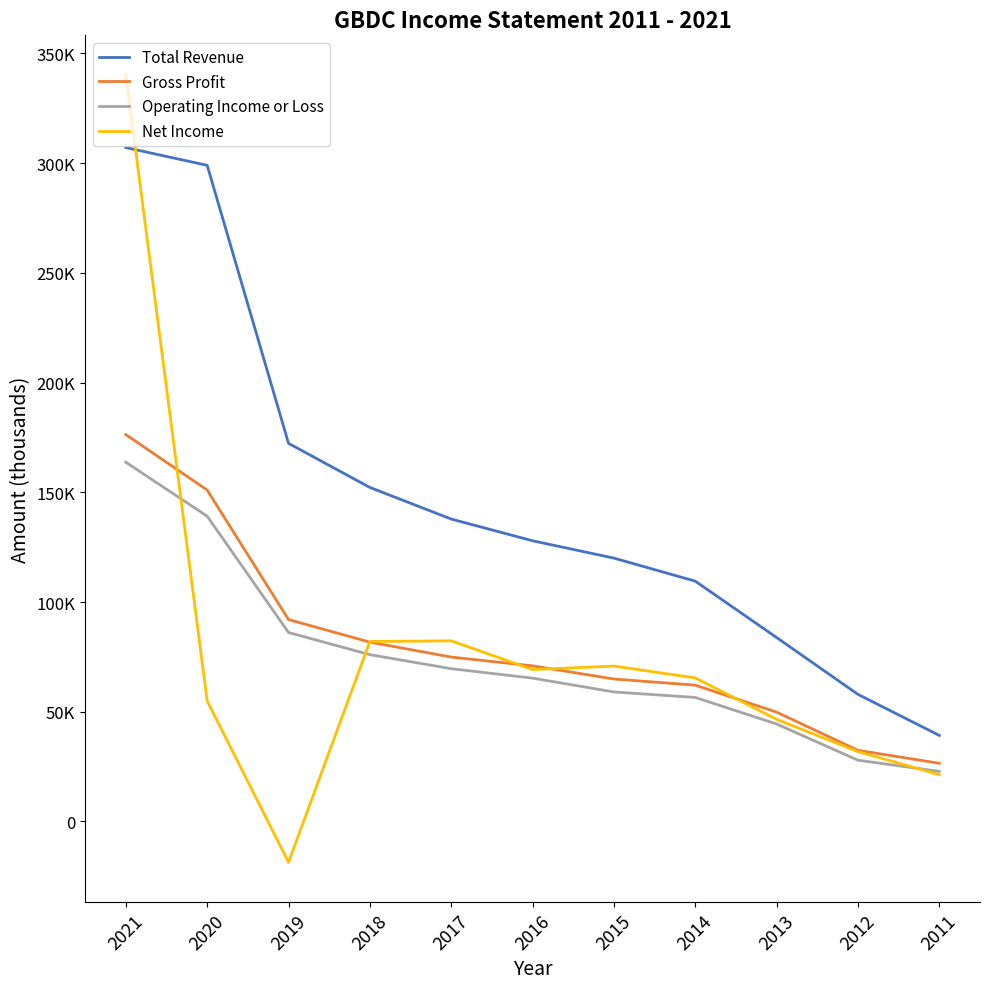

Which category has the lowest value in the Gross Profit series?

2011